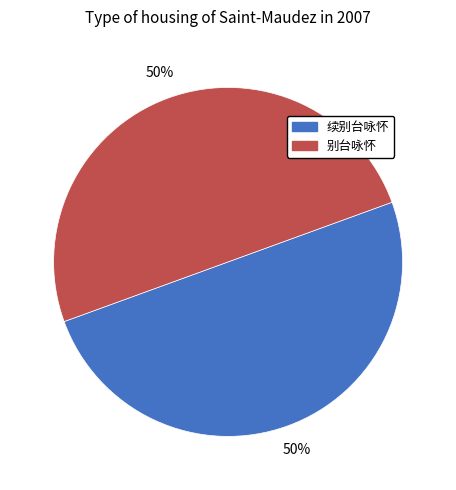

To the nearest percent, what is the average slice percentage?

50%